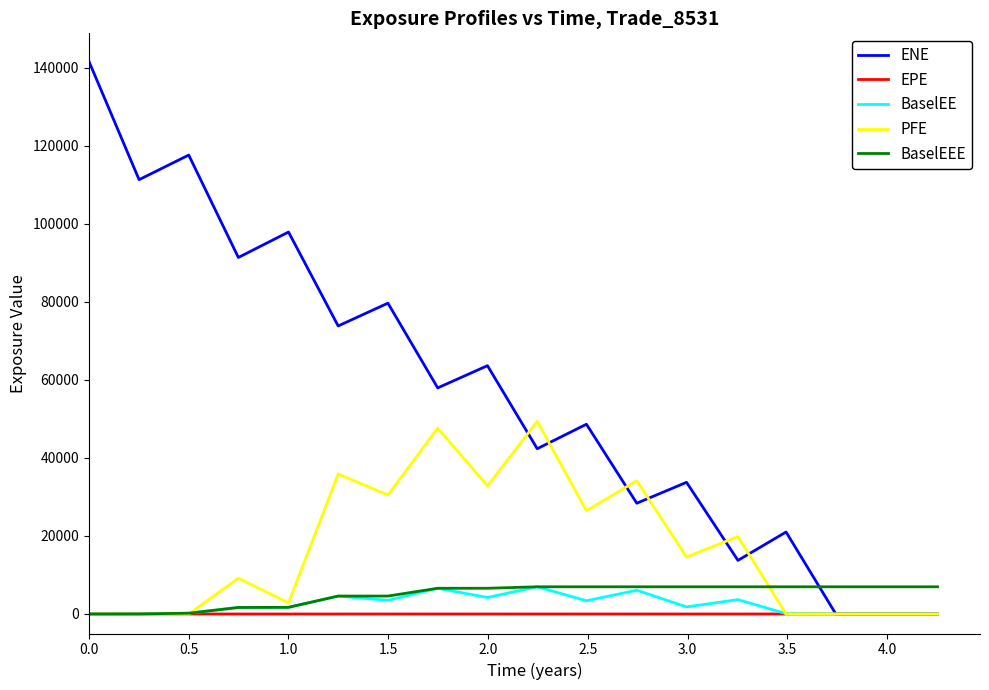

What is the maximum value for ENE?

141760.0